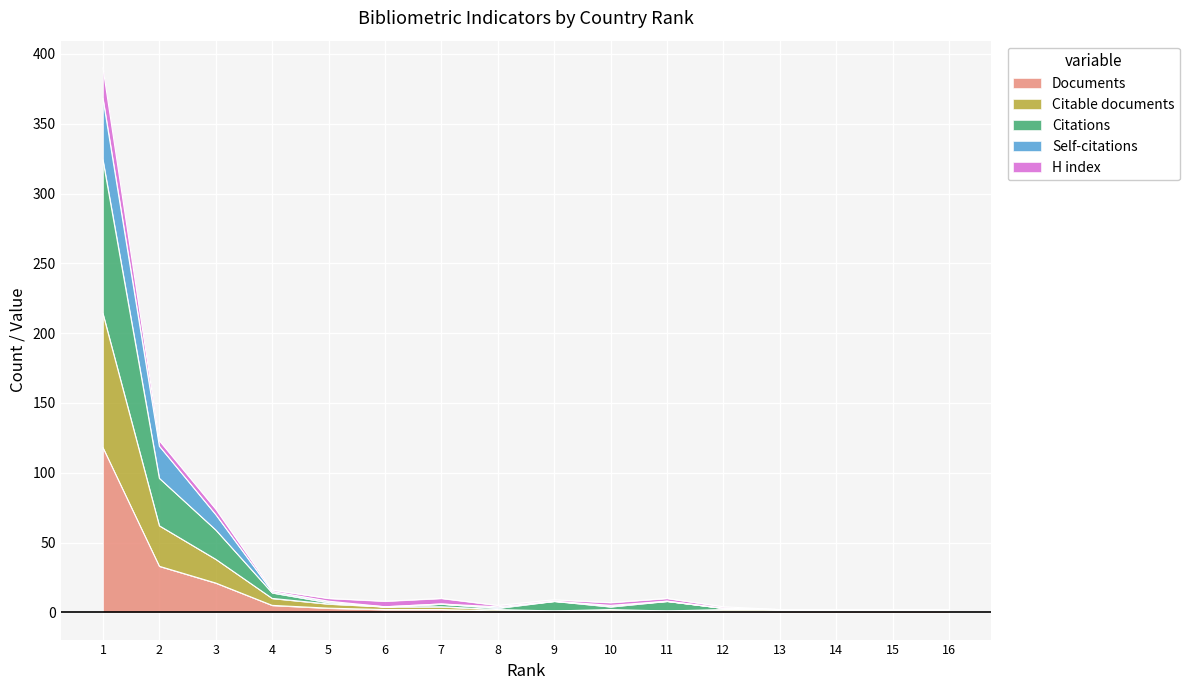

True or false: Self-citations and Documents intersect in this chart.

False